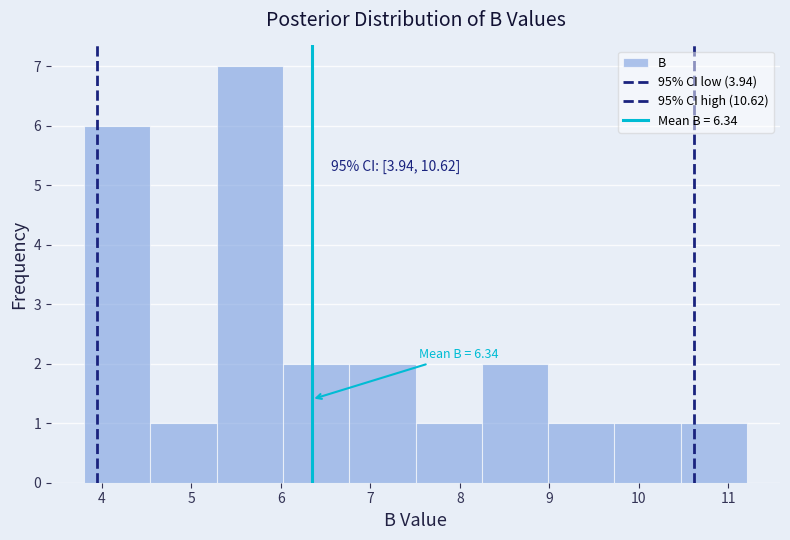

Which range on the x-axis has the tallest bar?

5.3 to 6.0